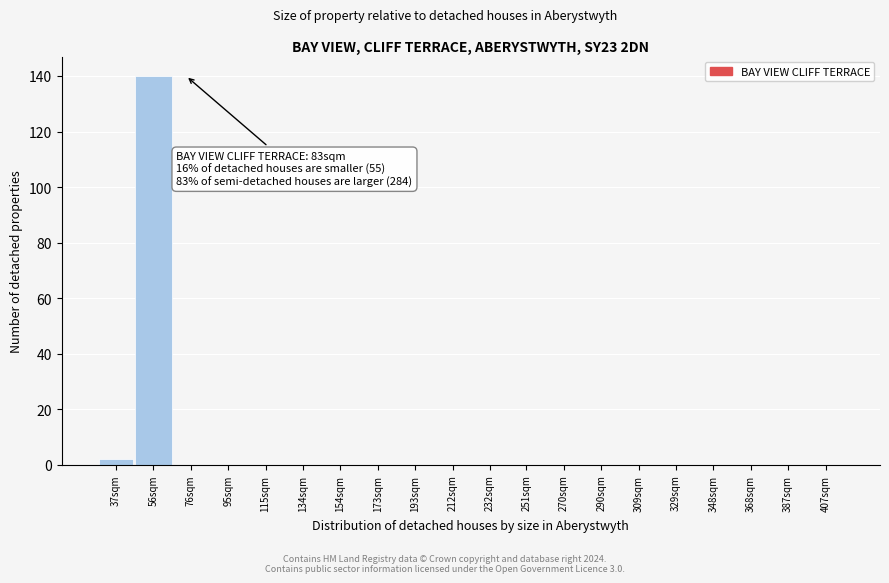

Reading right to left, extract all data points from this chart.

407sqm=0	387sqm=0	368sqm=0	348sqm=0	329sqm=0	309sqm=0	290sqm=0	270sqm=0	251sqm=0	232sqm=0	212sqm=0	193sqm=0	173sqm=0	154sqm=0	134sqm=0	115sqm=0	95sqm=0	76sqm=0	56sqm=140	37sqm=2